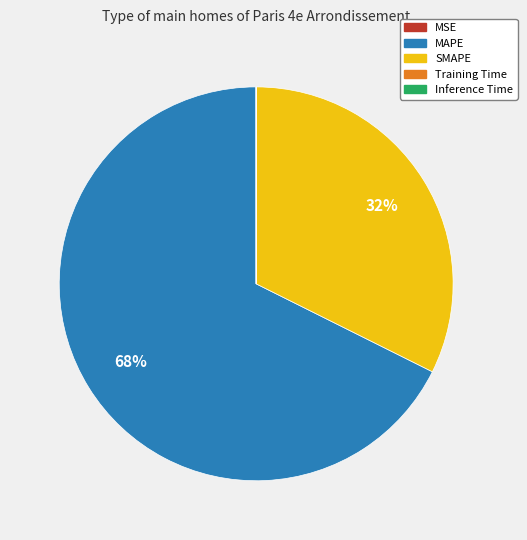

The MAPE slice represents 68% of the pie. True or false?

True